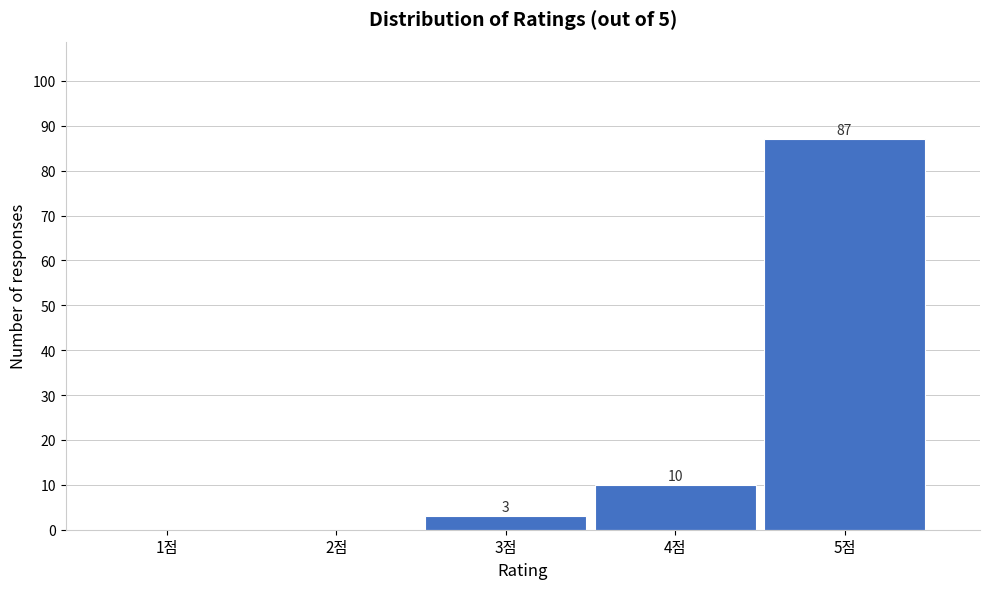

Reading right to left, transcribe all the data shown in this chart.

5점=87	4점=10	3점=3	2점=0	1점=0